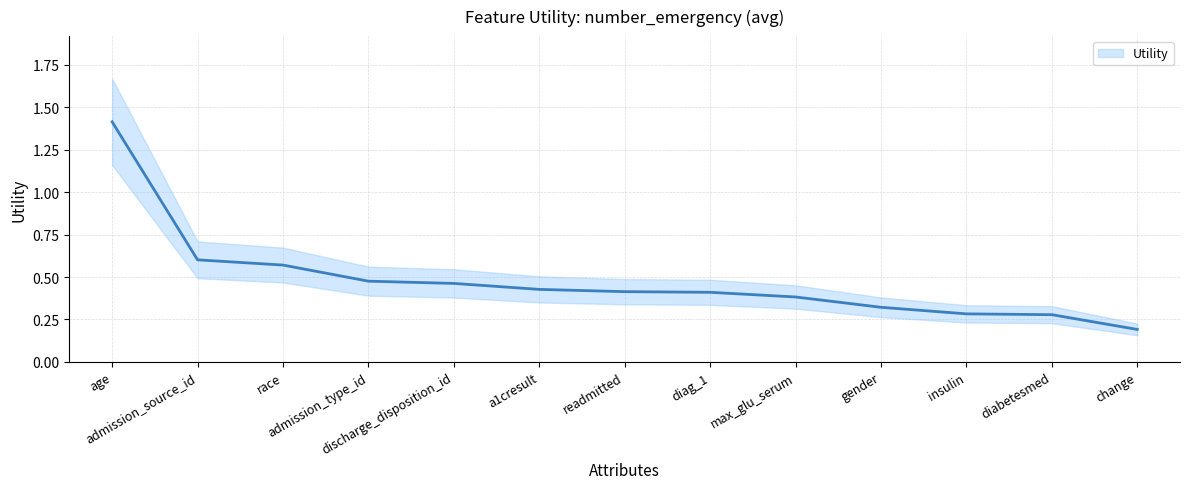

What is the average value?

0.5